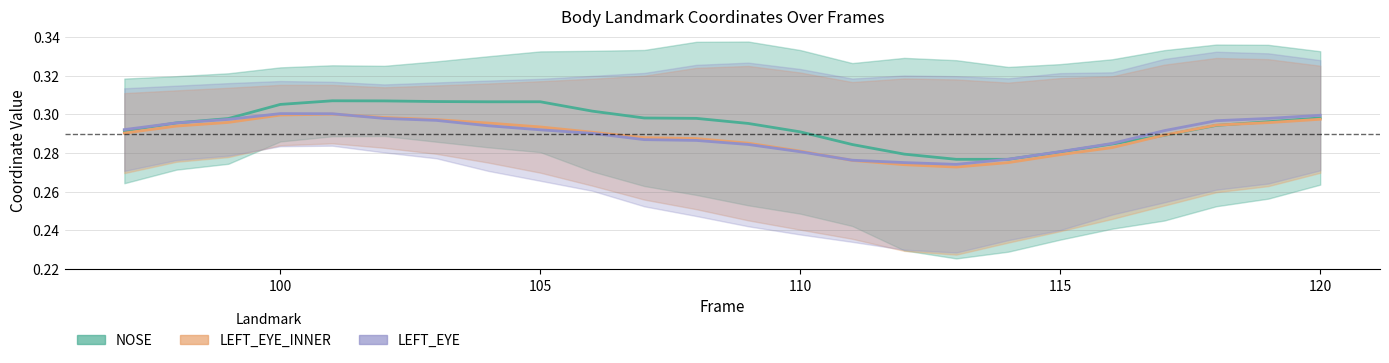

Does the chart have visible grid lines?

Yes